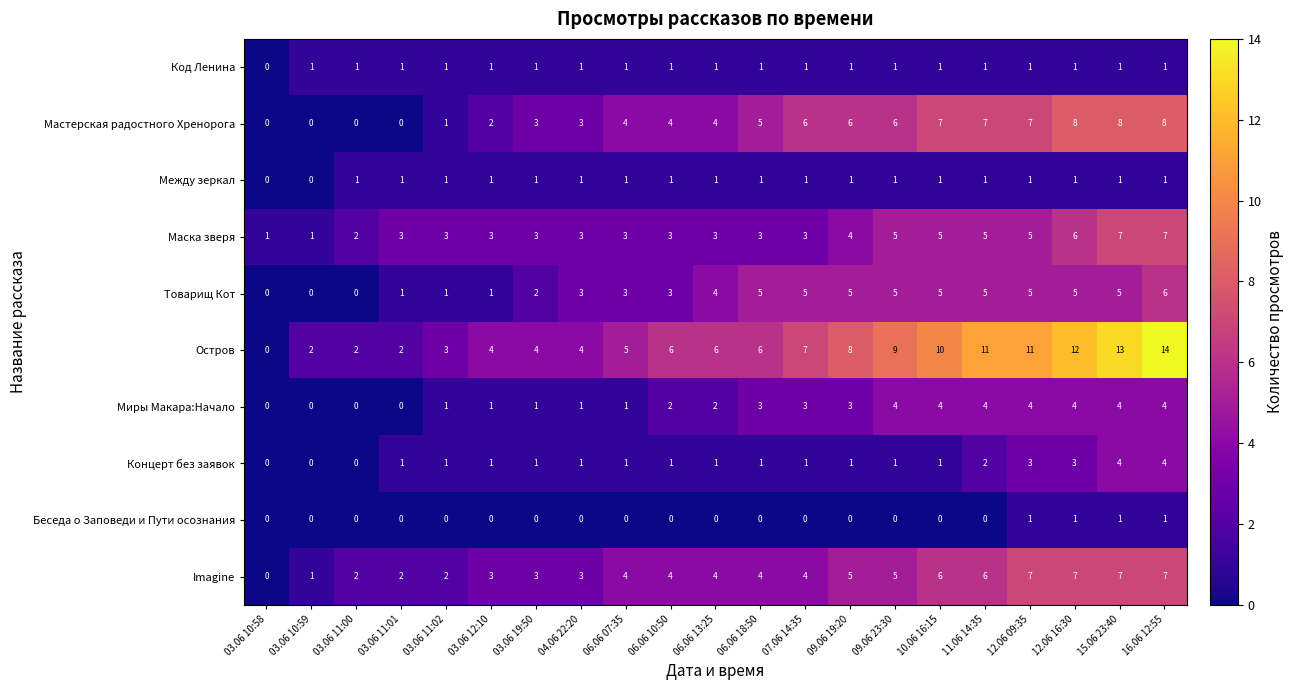

True or false: Миры Макара:Начало has a value of 2 at 06.06 13:25.

True